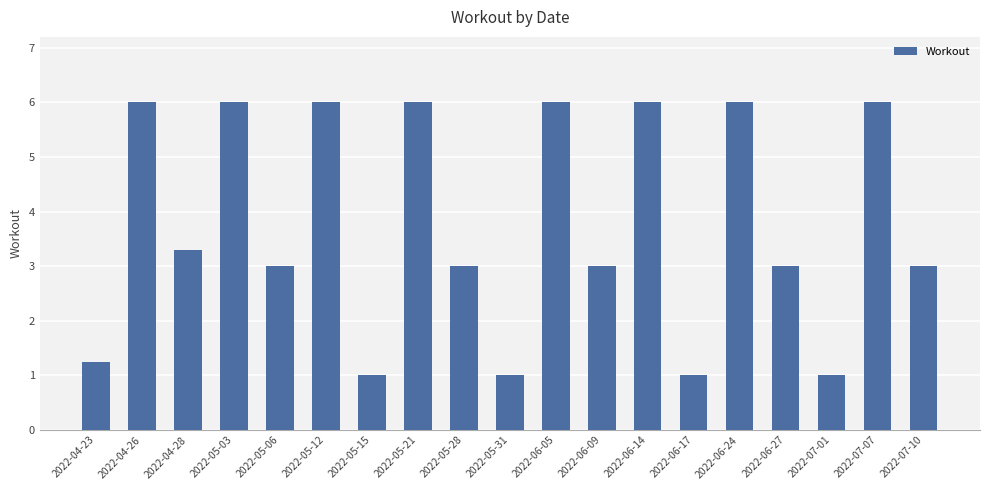

What is the label of the 6th bar from the right?

2022-06-17